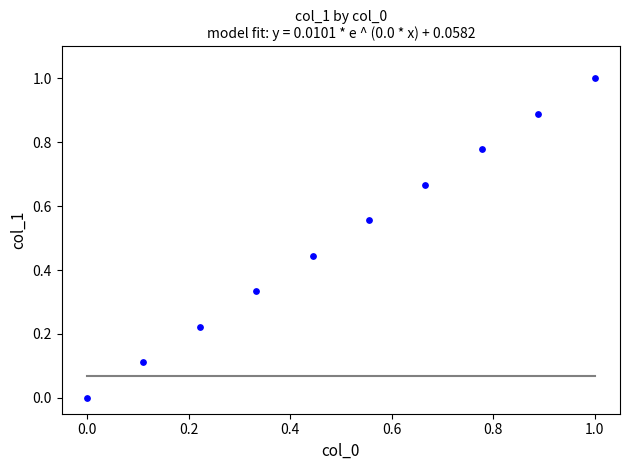

What is the average X value?

0.5